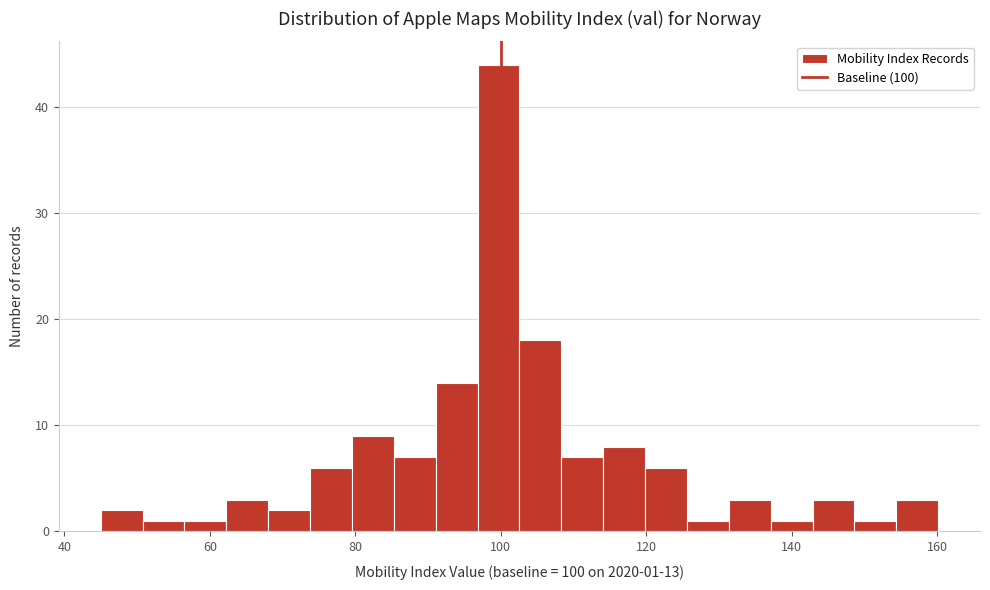

Read against the x-axis, roughly where is the centre of the tallest bar?

100